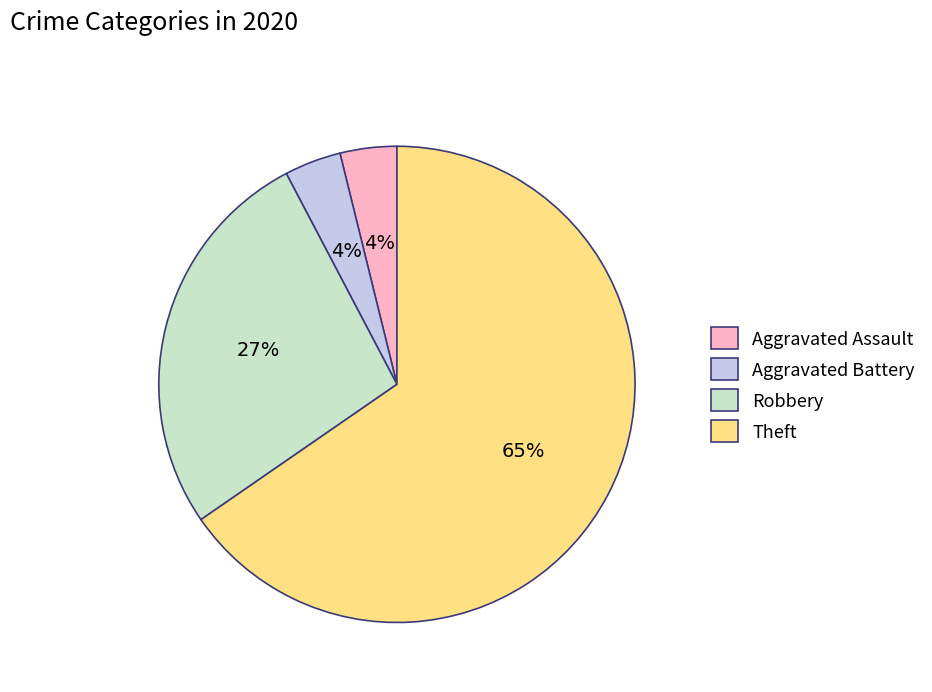

To the nearest percent, what is the difference between the Aggravated Battery and Robbery slice percentages?

23%